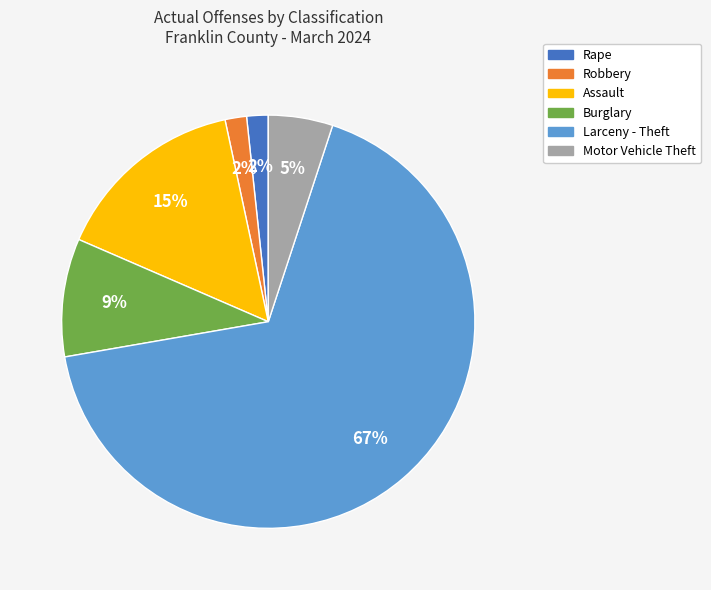

Is Larceny - Theft the majority of the pie?

Yes